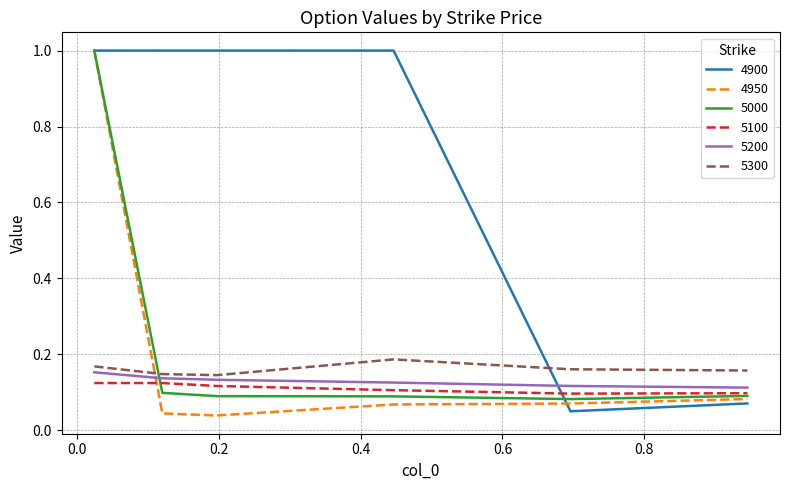

Does the chart have visible grid lines?

Yes